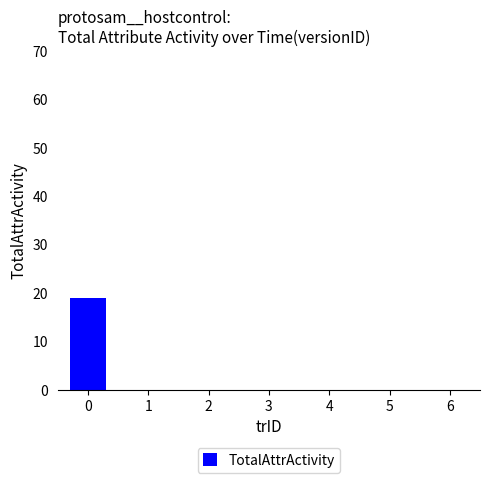

Reading left to right, list all the values displayed in this chart.

19	0	0	0	0	0	0